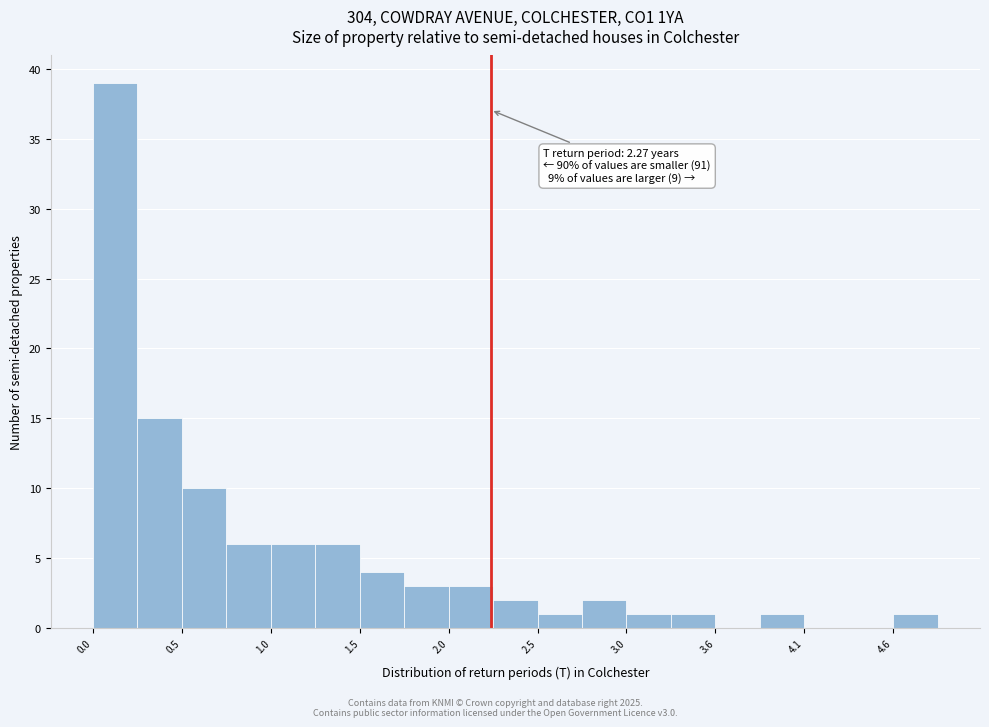

Around what value on the x-axis is the tallest bar? Give the approximate position of its centre, as read against the axis.

0.1